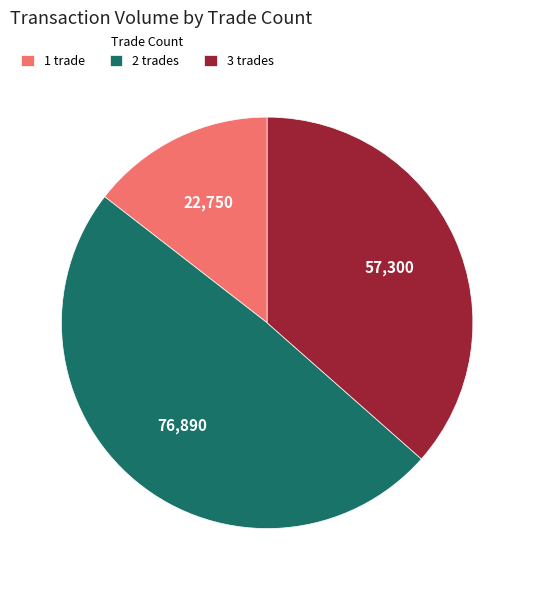

Is 2 trades the majority of the pie?

No